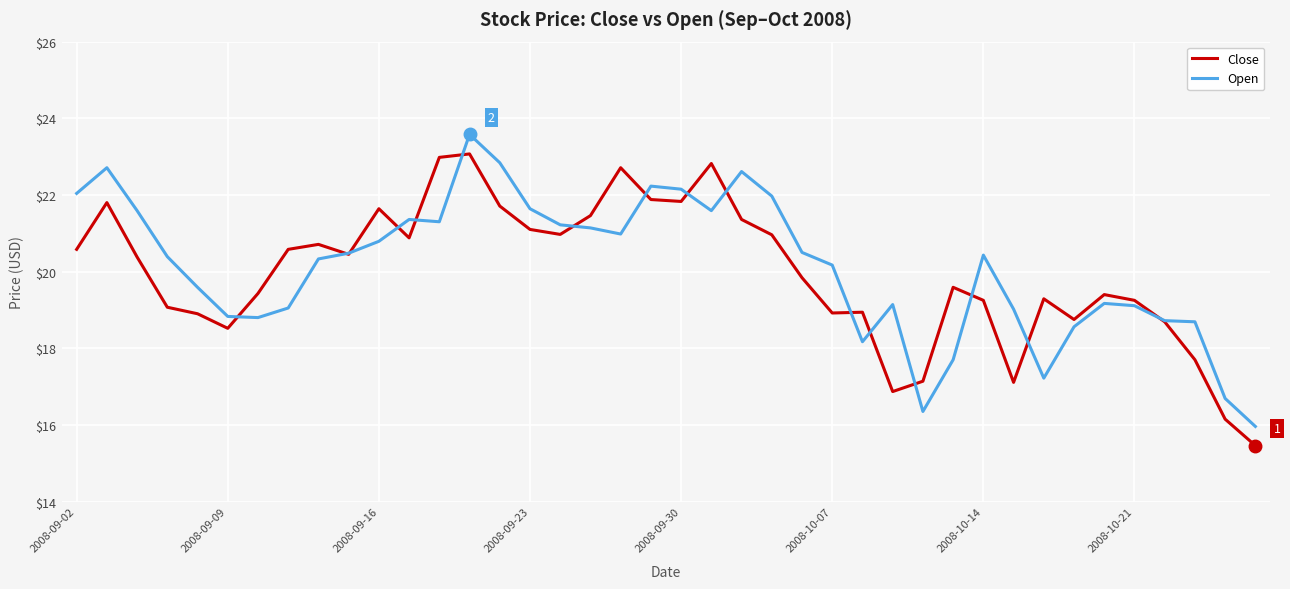

Which series ends up on top after the final intersection of Open and Close?

Open